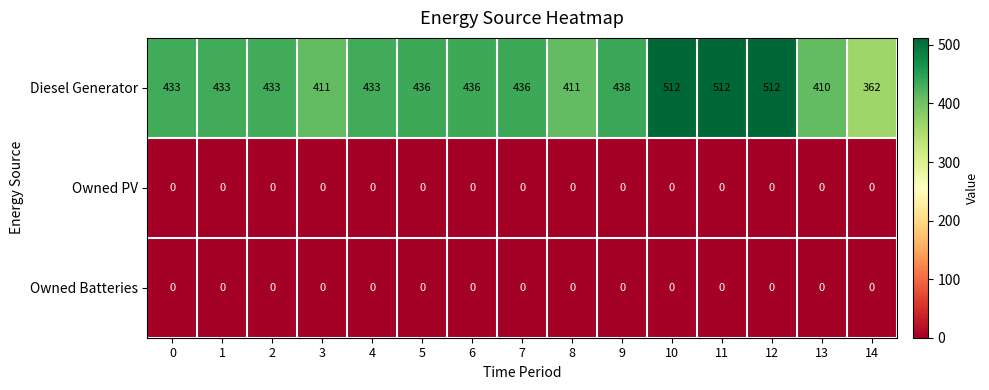

Count the number of data series in this chart.

3